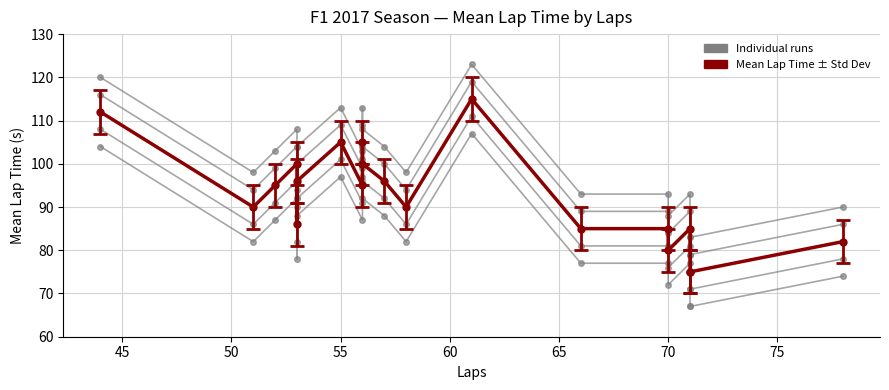

What position from the left is 45?

2